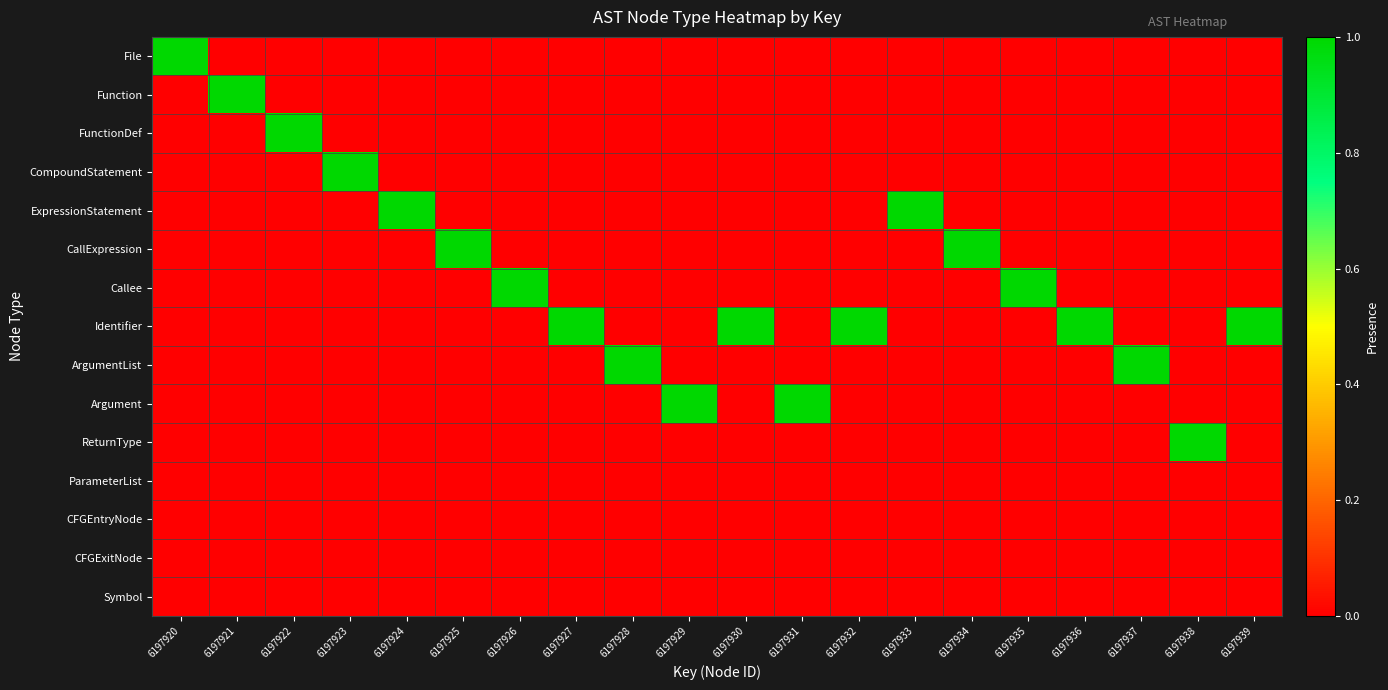

Rank the series by their maximum value, from highest to lowest.

File, Function, FunctionDef, CompoundStatement, ExpressionStatement, CallExpression, Callee, Identifier, ArgumentList, Argument, ReturnType, ParameterList, CFGEntryNode, CFGExitNode, Symbol